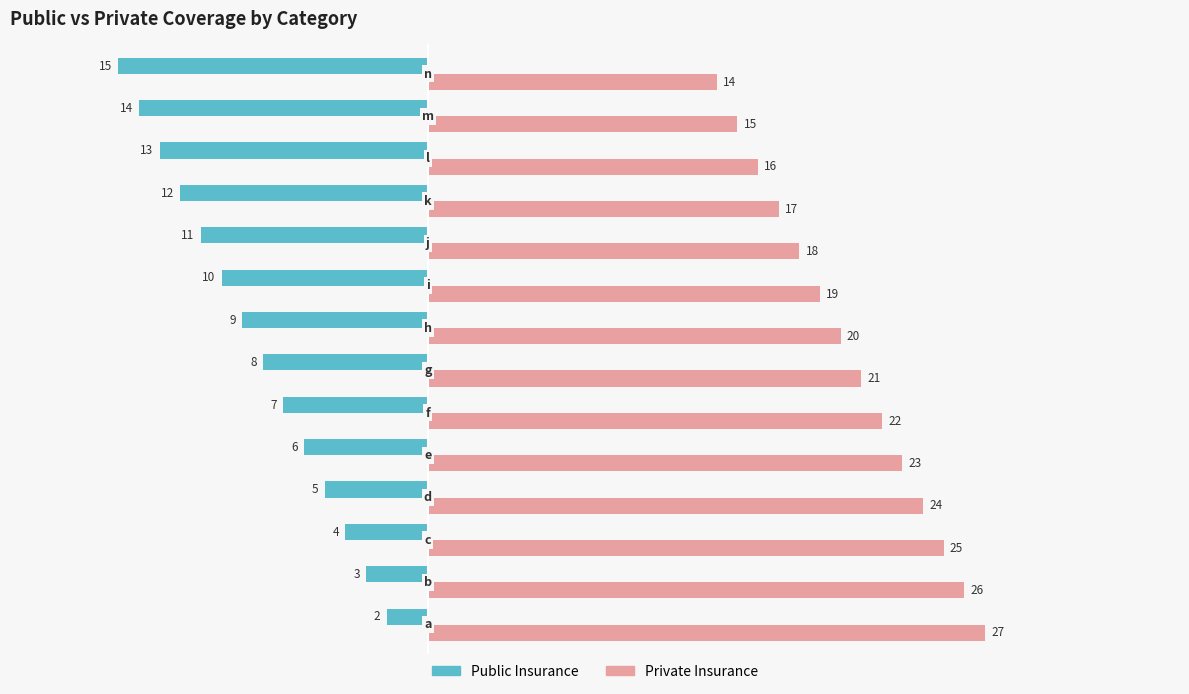

At how many categories does at least one series exceed 0?

14